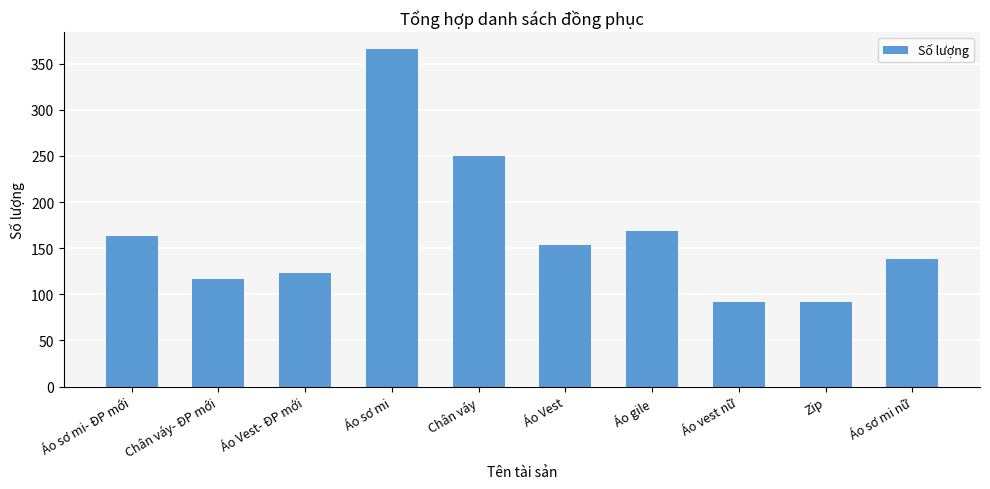

Reading right to left, extract all data points from this chart.

Áo sơ mi nữ=138	Zip=92	Áo vest nữ=92	Áo gile=169	Áo Vest=153	Chân váy=250	Áo sơ mi=366	Áo Vest- ĐP mới=123	Chân váy- ĐP mới=117	Áo sơ mi- ĐP mới=163